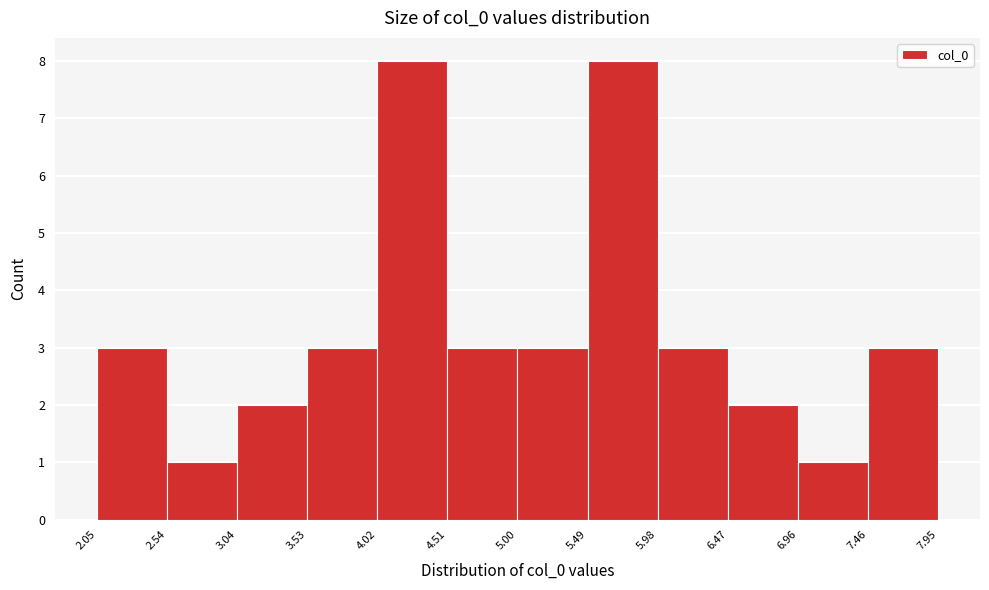

Reading left to right, transcribe this chart: for each bar, give the range it covers on the x-axis and its height. The values are not printed on the chart, so give them approximately, as read against the axis.

2.05 to 2.54: 3
2.54 to 3.04: 1
3.04 to 3.53: 2
3.53 to 4.02: 3
4.02 to 4.51: 8
4.51 to 5.00: 3
5.00 to 5.49: 3
5.49 to 5.98: 8
5.98 to 6.47: 3
6.47 to 6.96: 2
6.96 to 7.46: 1
7.46 to 7.95: 3